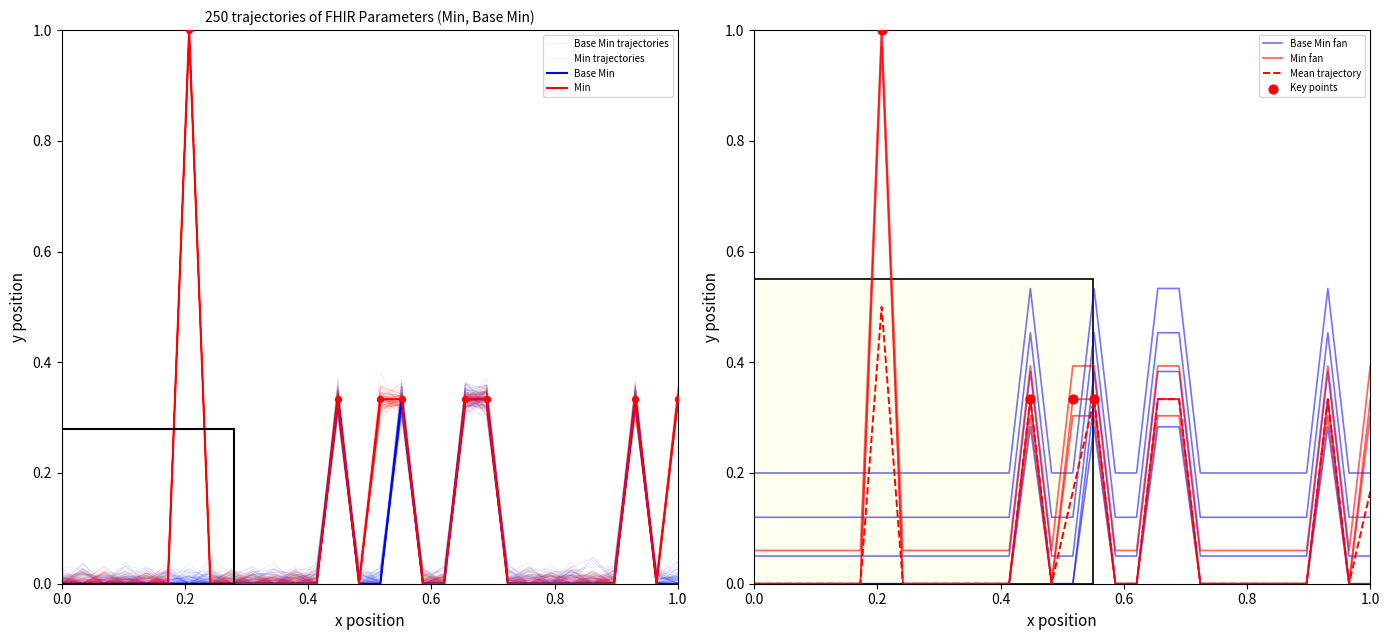

Which series has the largest total across all categories?

Min